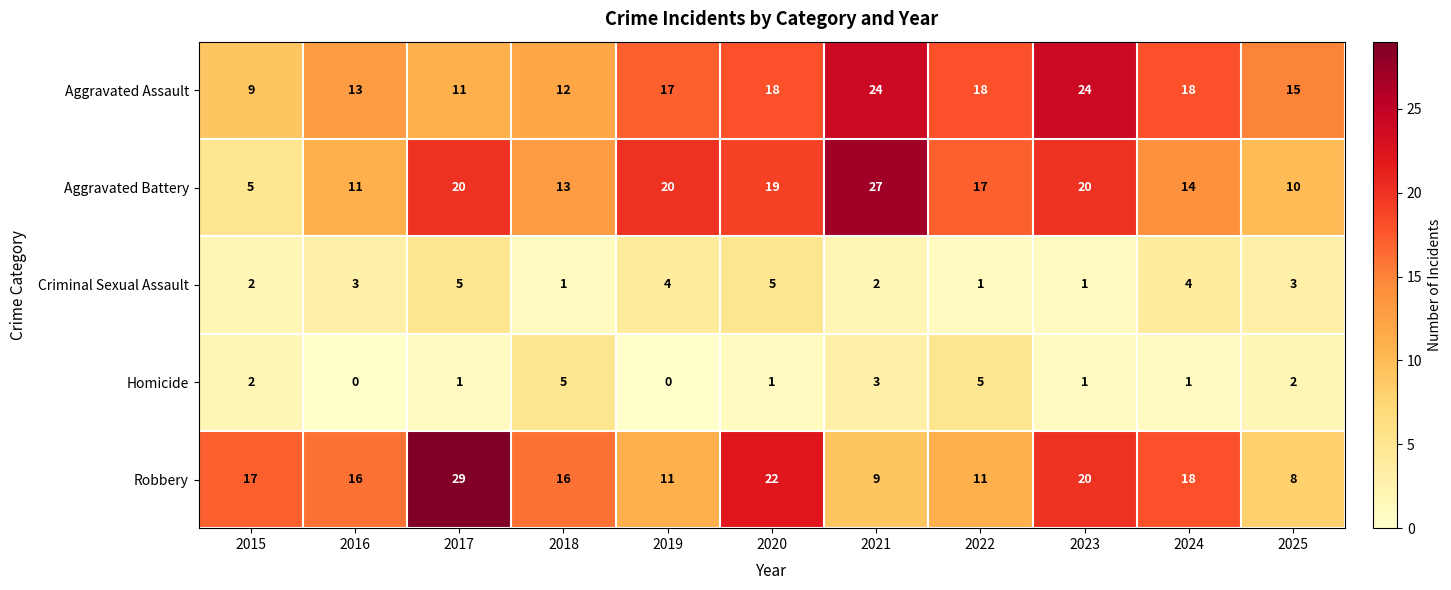

At which label does Aggravated Battery reach its minimum?

2015